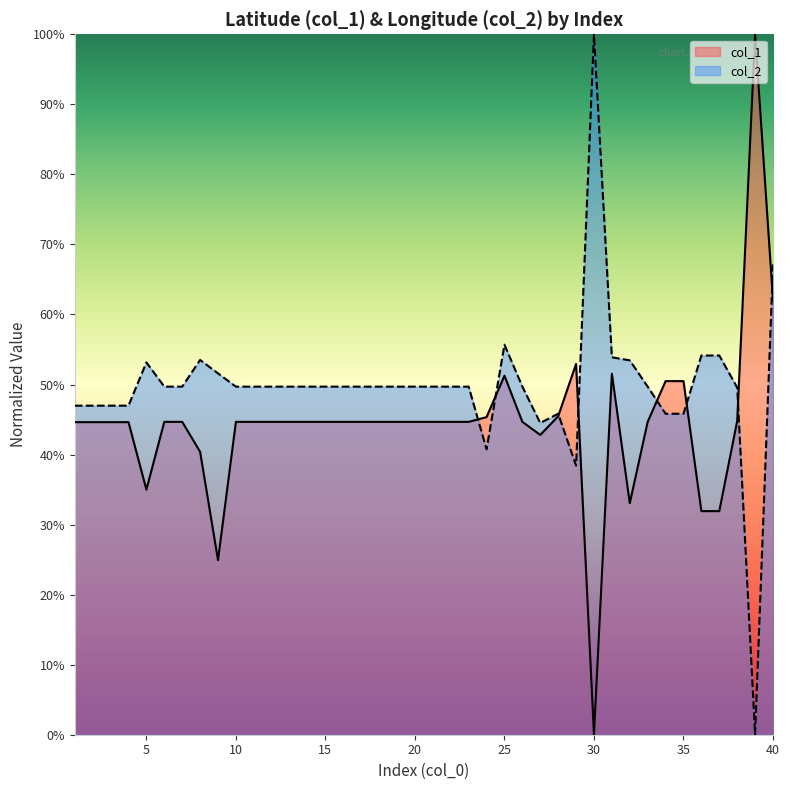

True or false: col_2 has more than 1 interior local peaks.

True